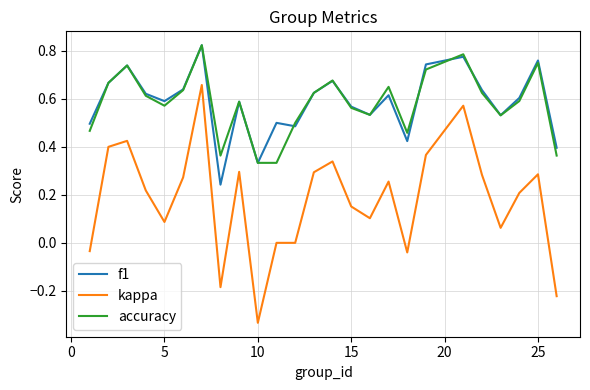

Which series has the widest spread of values?

kappa